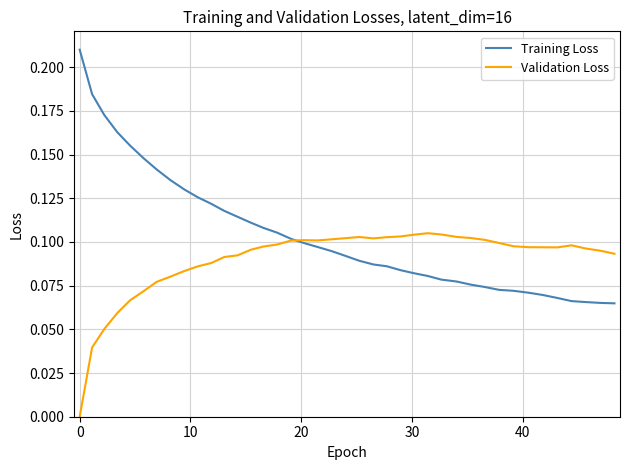

Which series has the largest total across all categories?

Training Loss